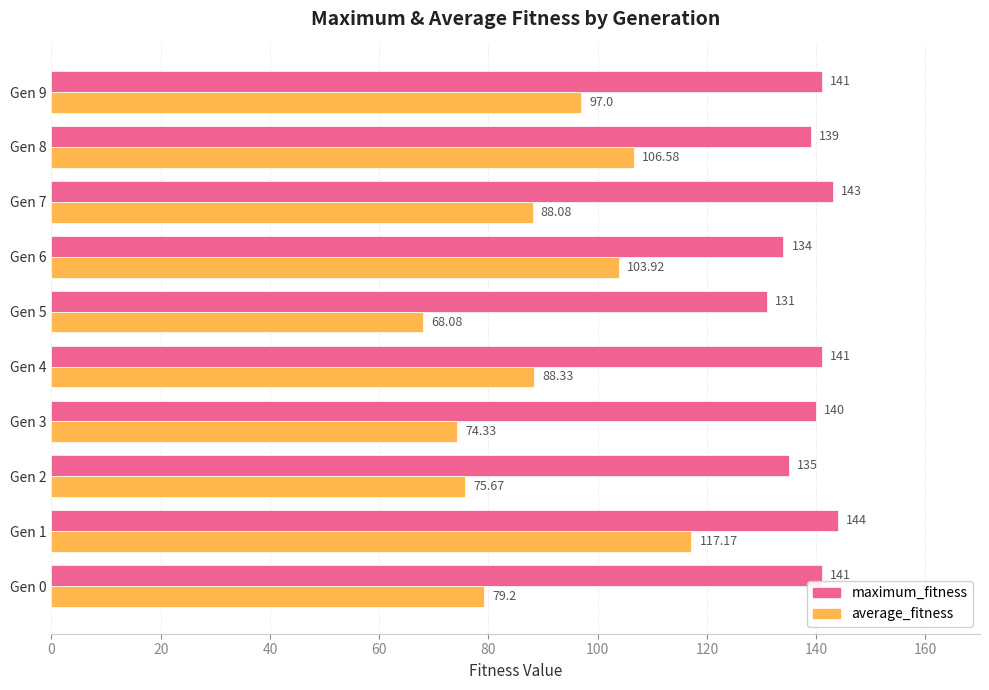

Which series has the widest spread of values?

average_fitness